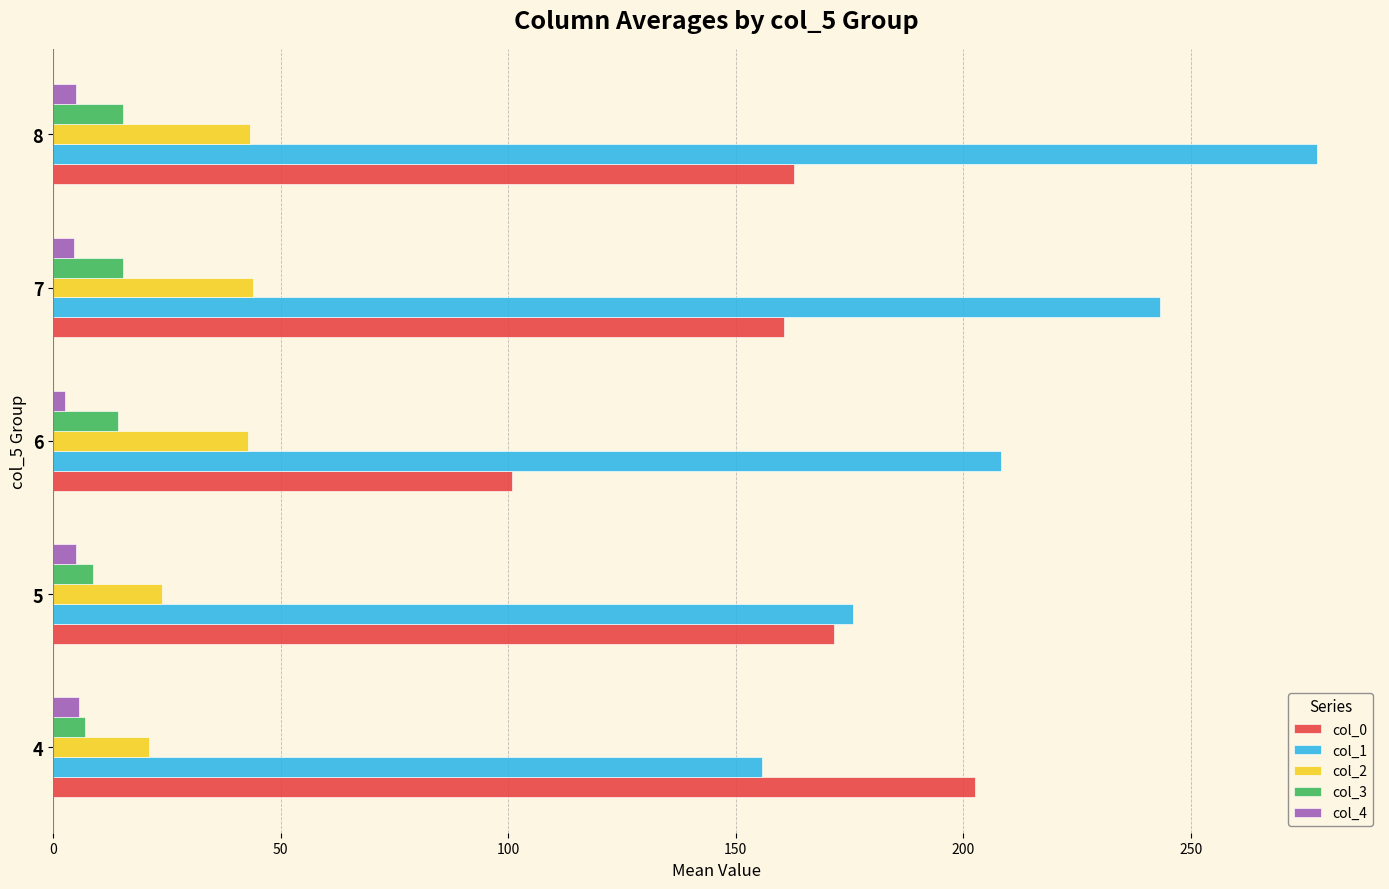

At which category is the sum across all series the highest?

8